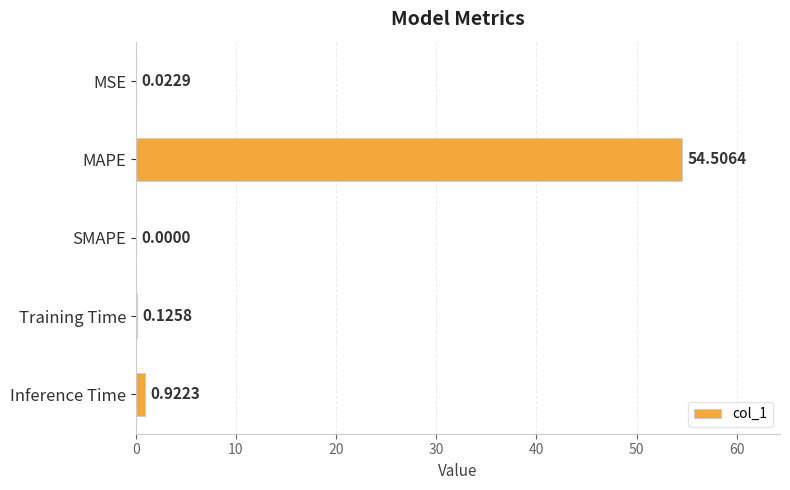

What is the sum of all values?

55.6